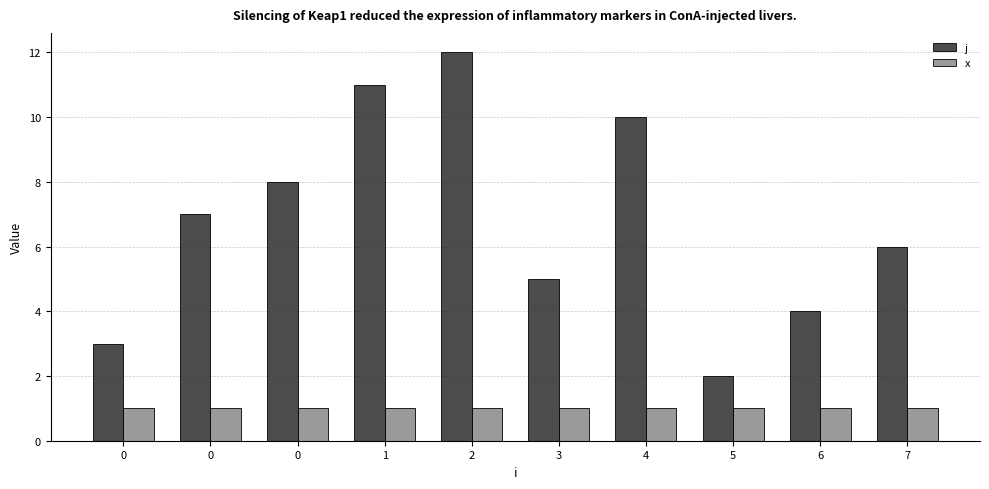

Are the bars horizontal?

No